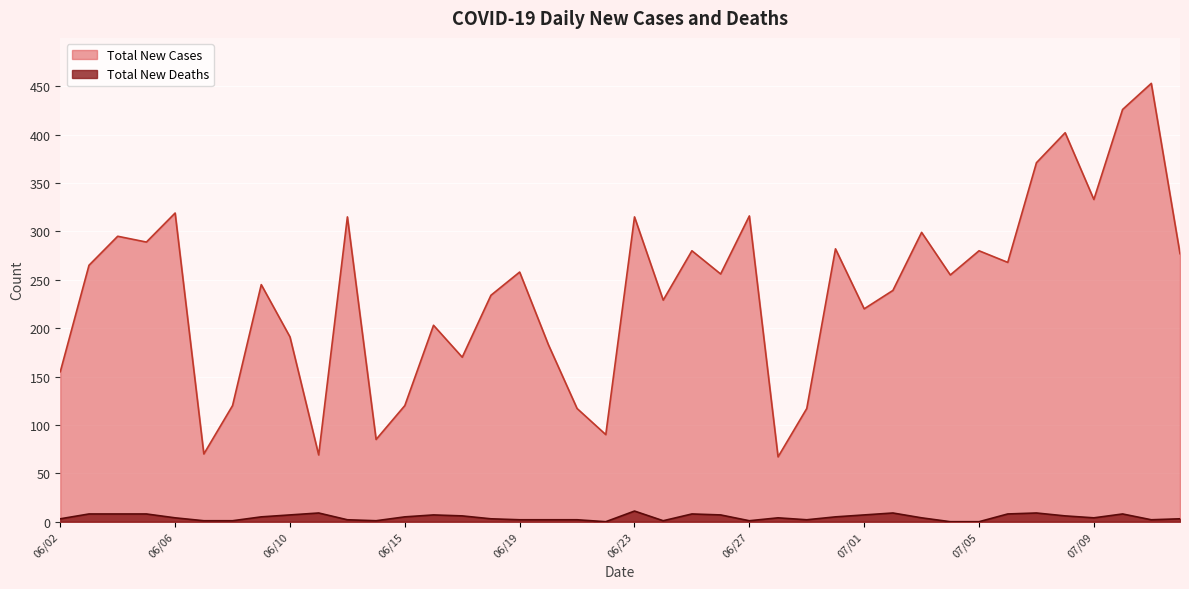

The Total New Cases series shows 289 at 06/05. True or false?

True